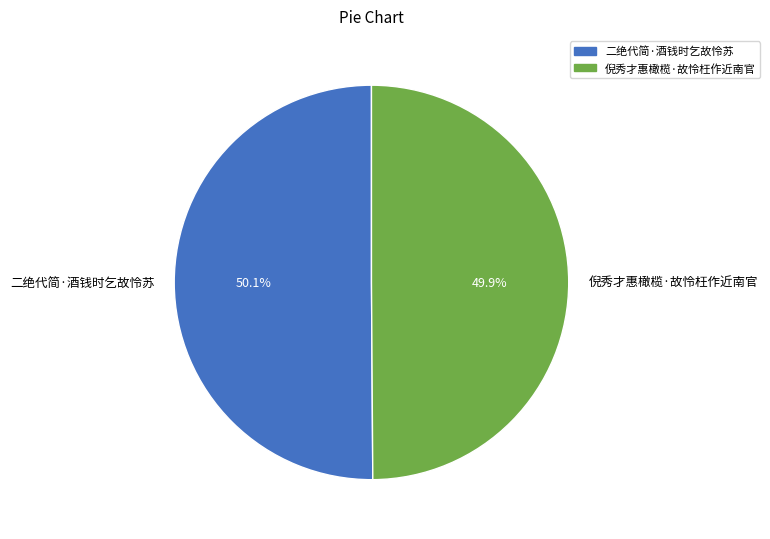

Is it true that 二绝代简·酒钱时乞故怜苏 is 63% of the pie?

False